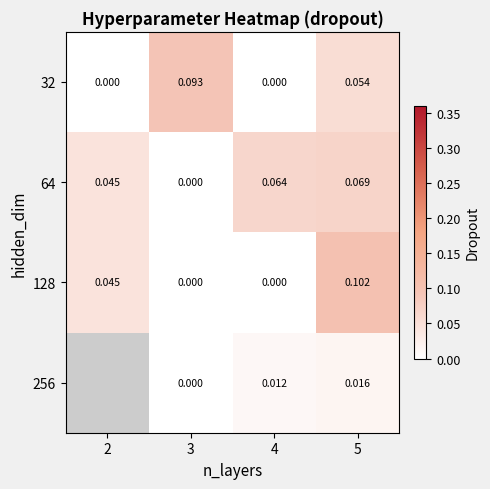

Between 2 and 5, which is larger?

5